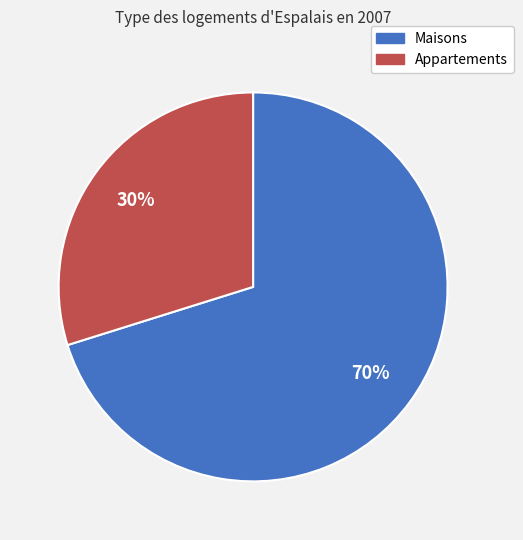

Is the sum of Maisons and Appartements greater than half?

Yes